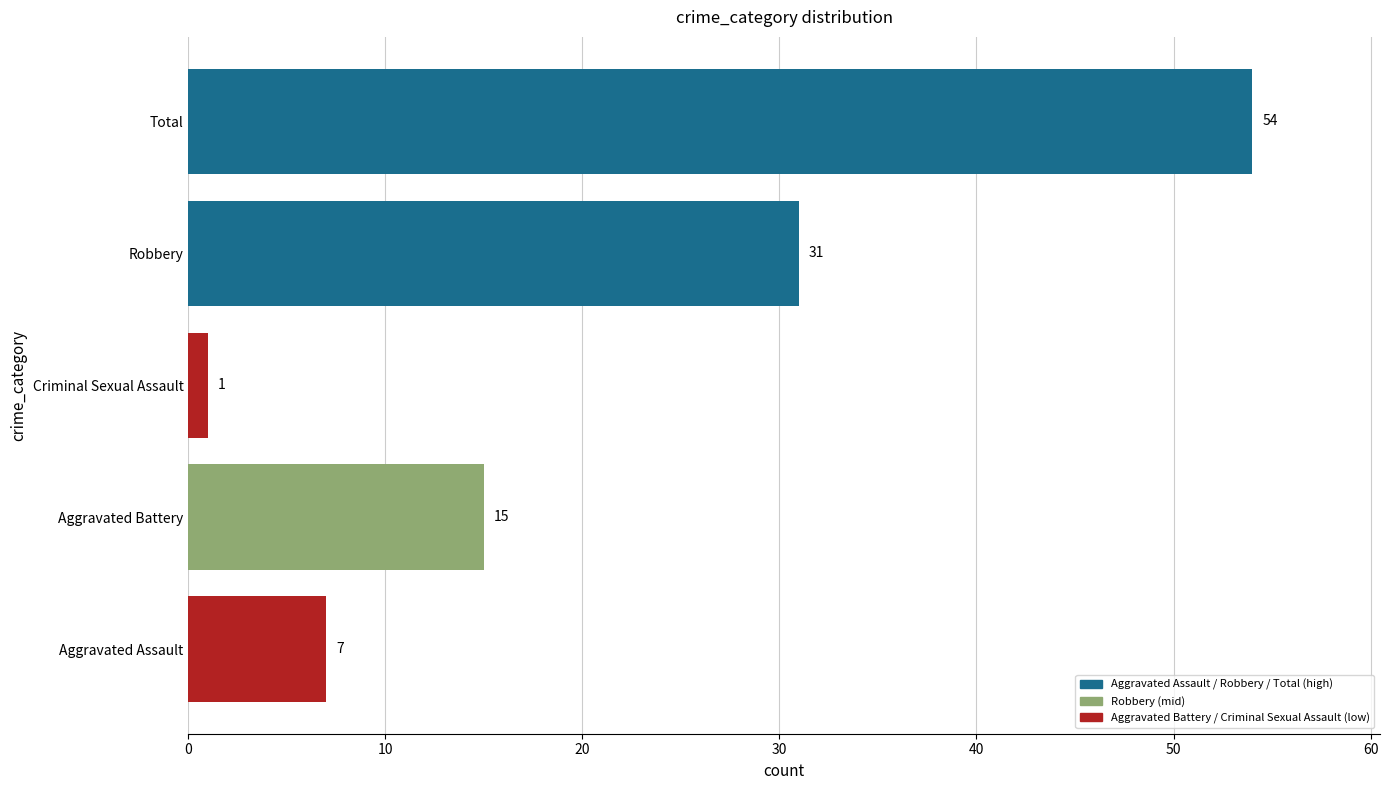

Does the chart contain stacked bars?

No